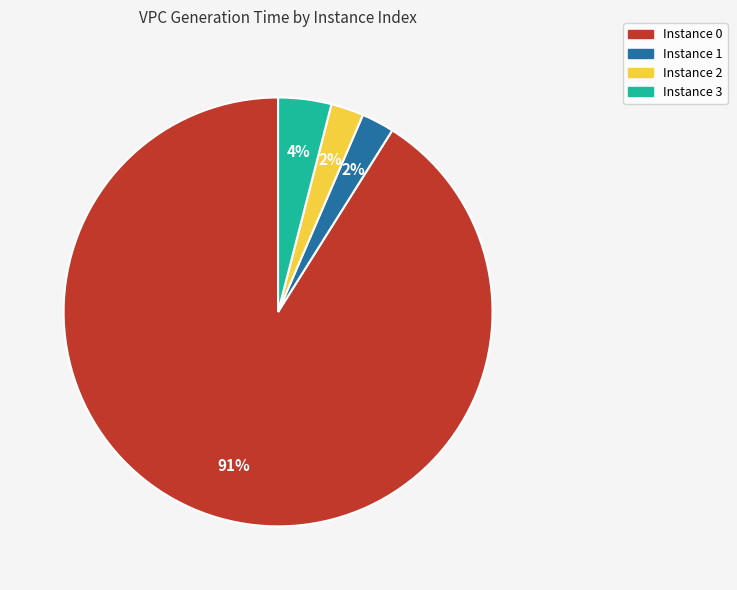

Does any single category account for the majority?

Yes